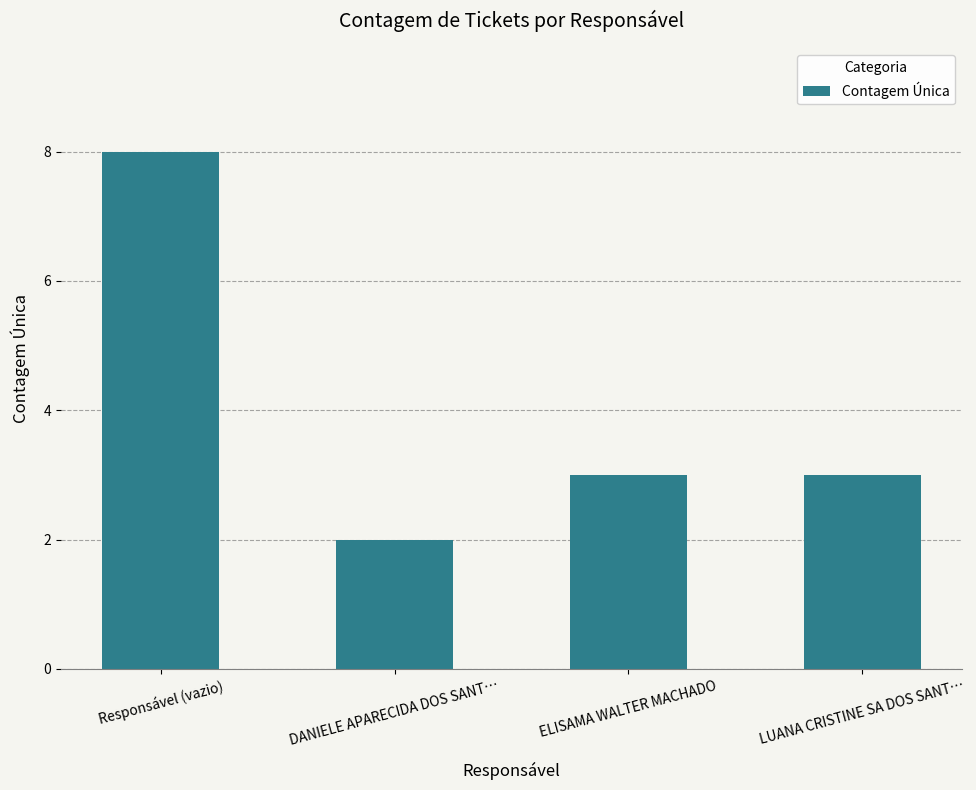

How many distinct data groups are displayed?

1